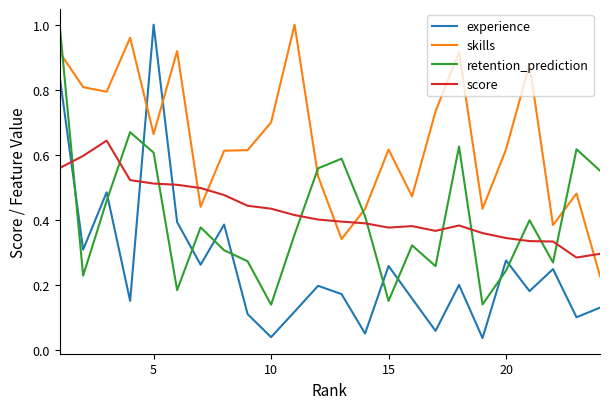

Which series has the largest total across all categories?

skills